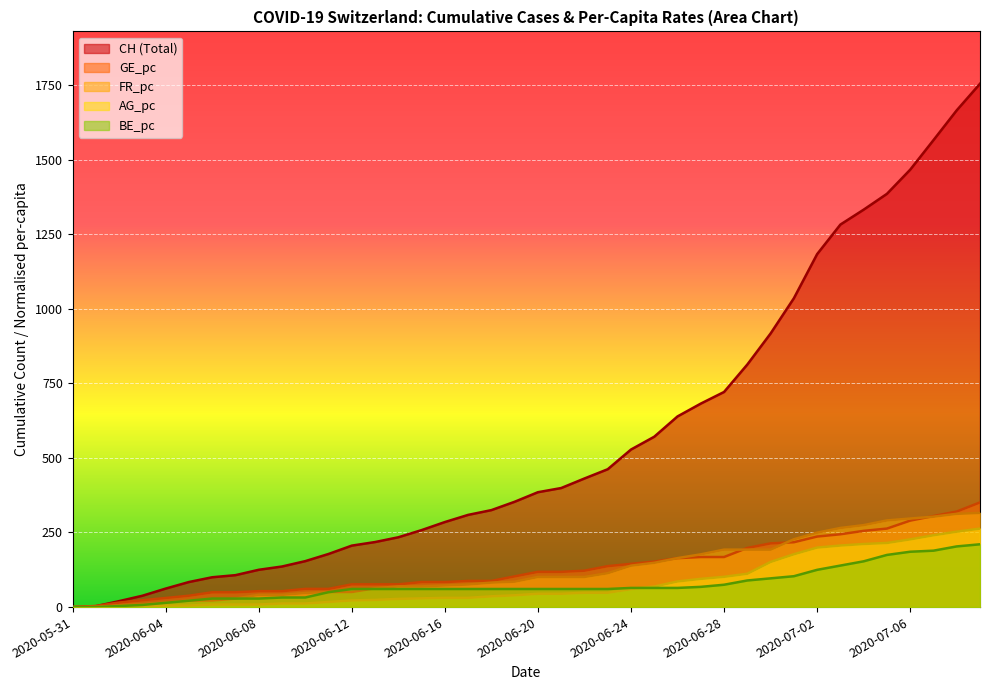

What position from the right is 18?

22